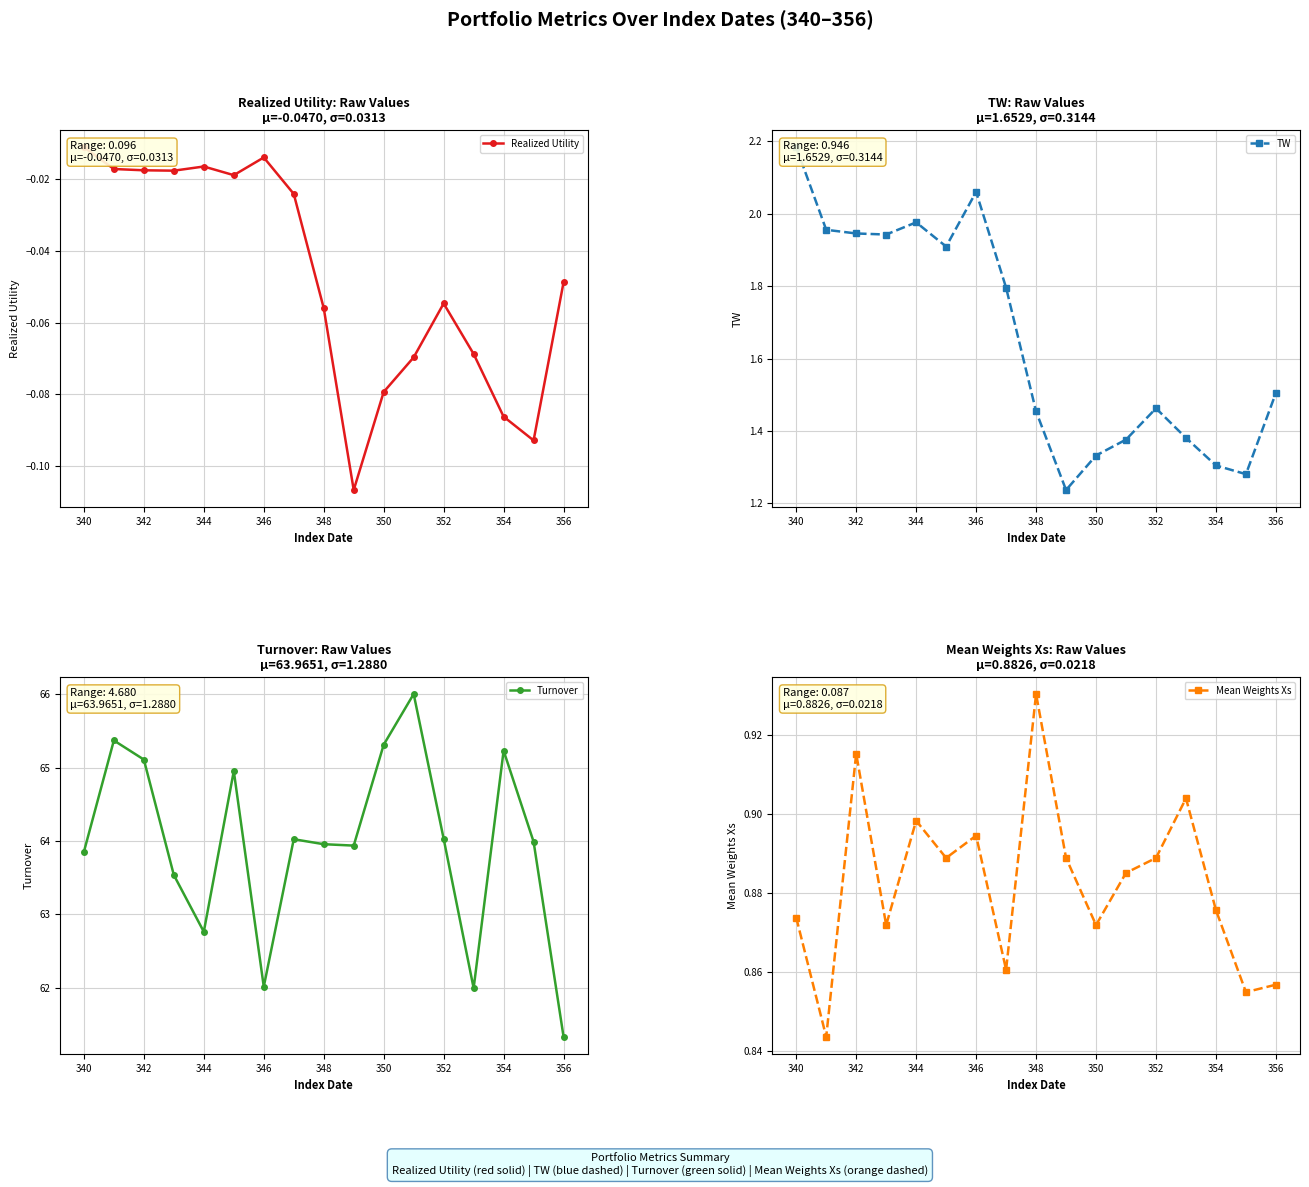

What is the sum of all TW values?

28.1